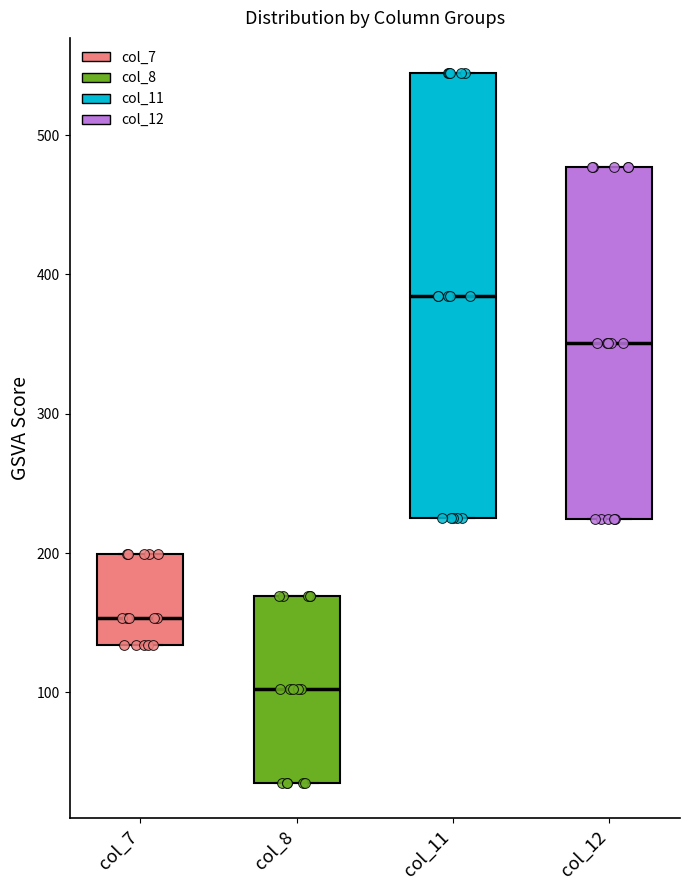

Reading left to right, read every box against the y-axis: the position of its median line, the range the box covers, and the ends of its whiskers. The values are not printed on the chart, so give them approximately, as read against the axis.

col_7: median 150, box 130 to 200, whiskers 130 to 200
col_8: median 100, box 40 to 170, whiskers 40 to 170
col_11: median 380, box 230 to 540, whiskers 230 to 540
col_12: median 350, box 220 to 480, whiskers 220 to 480